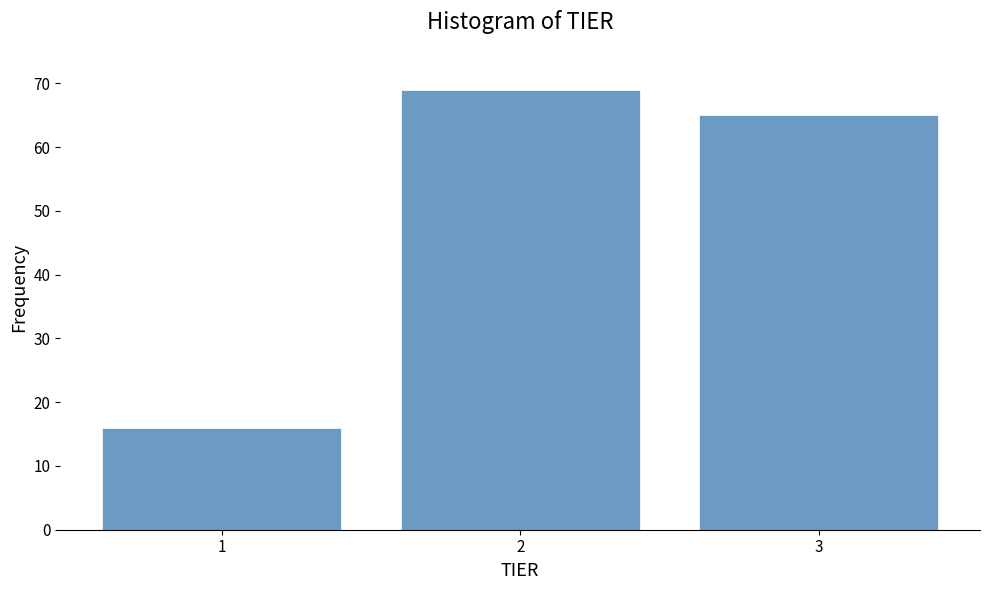

Reading left to right, list every bar in this chart as the range it spans on the x-axis followed by its height. The values are not printed on the chart, so give them approximately, as read against the axis.

0.5 to 1.5: 16
1.5 to 2.5: 69
2.5 to 3.5: 65